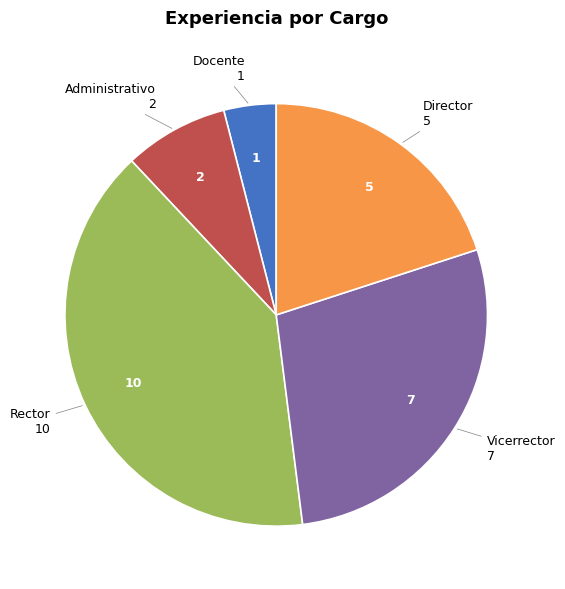

Count the number of slices in the pie.

5